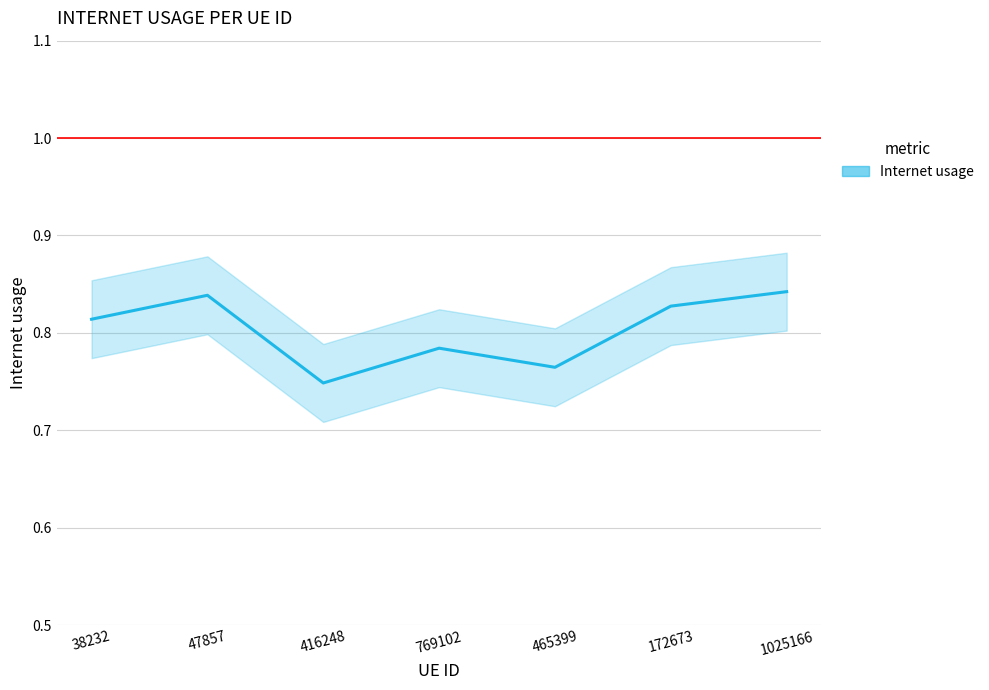

The chart shows a value of 1.1 at 465399. True or false?

False